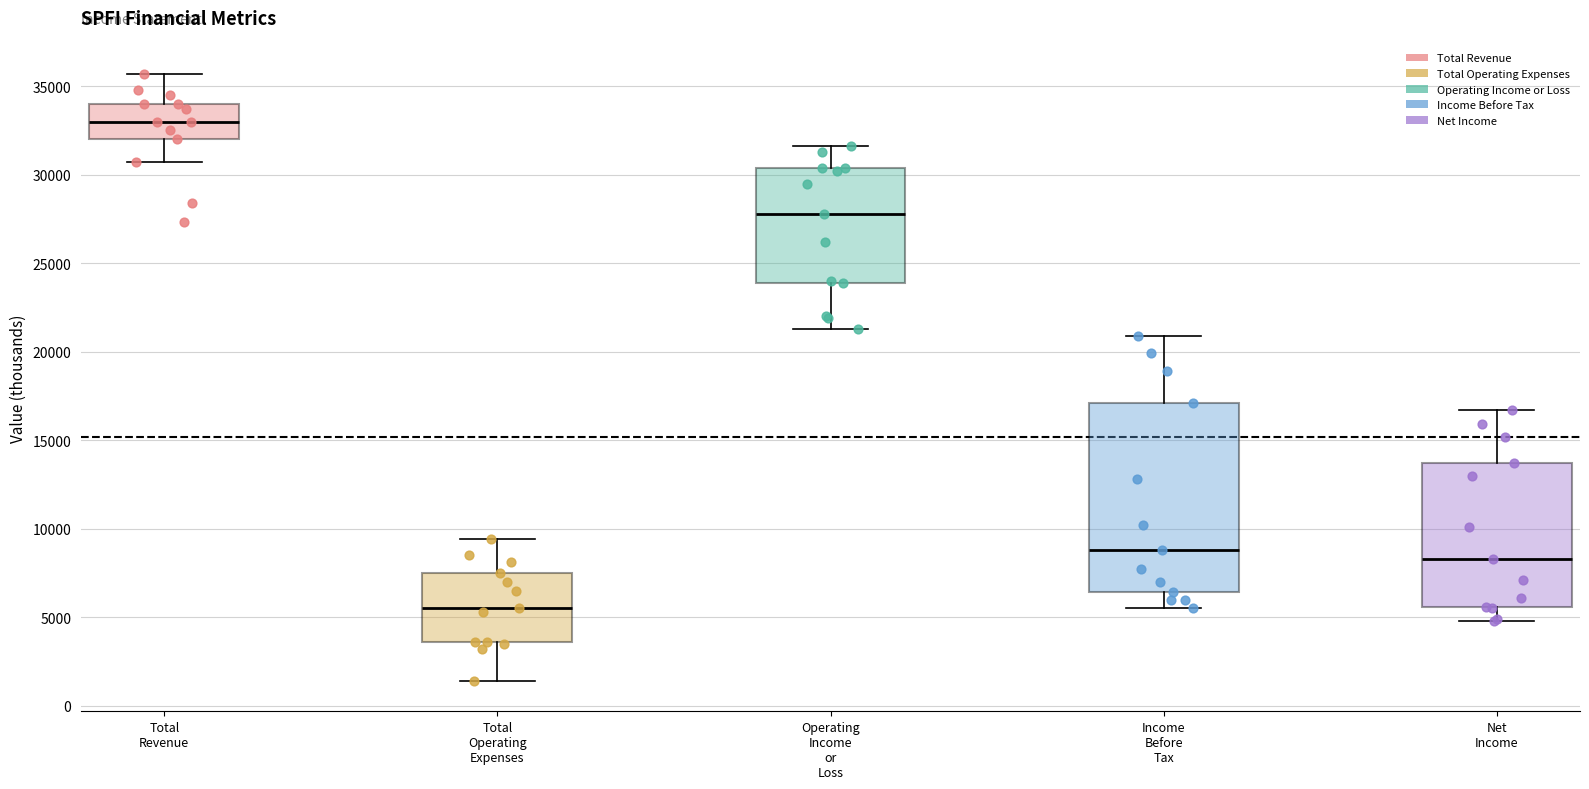

Which box is the tallest, from its lower edge to its upper edge?

Income Before Tax